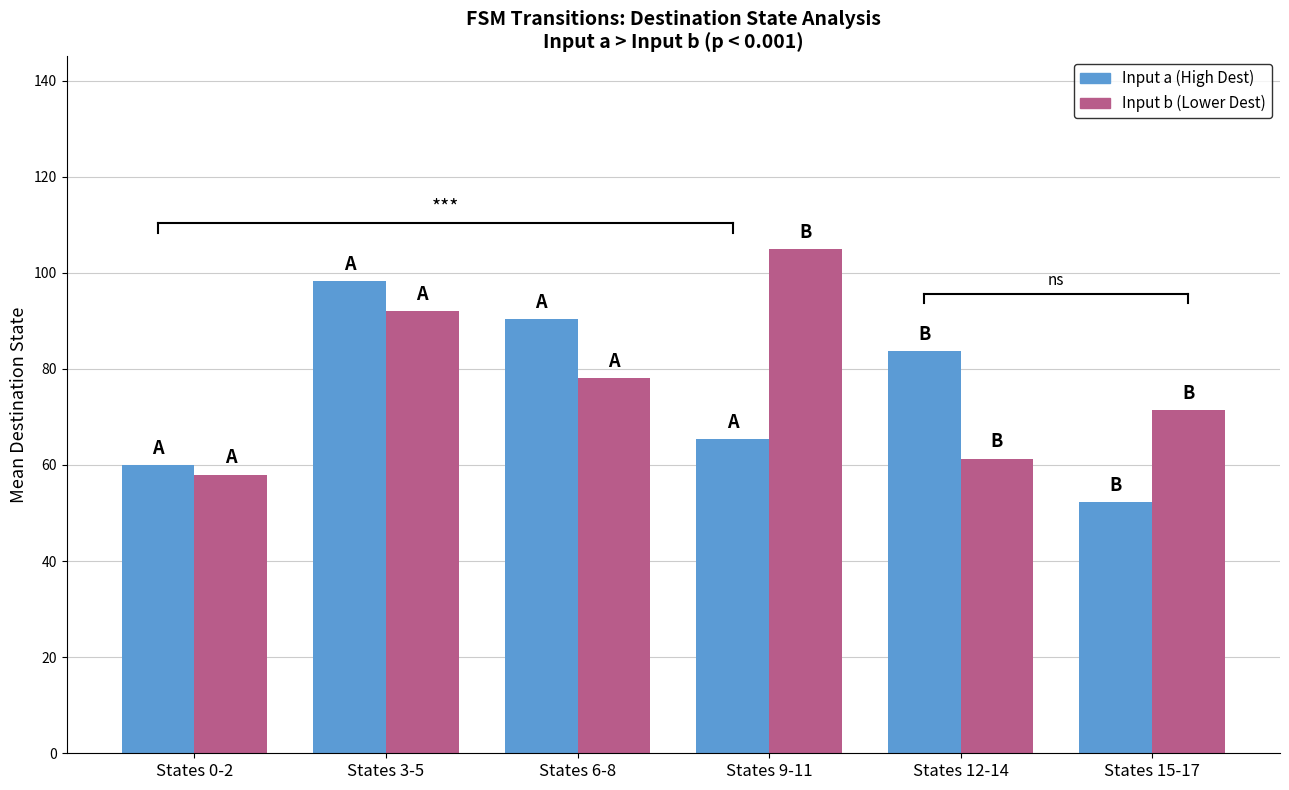

How many groups of bars are there?

6